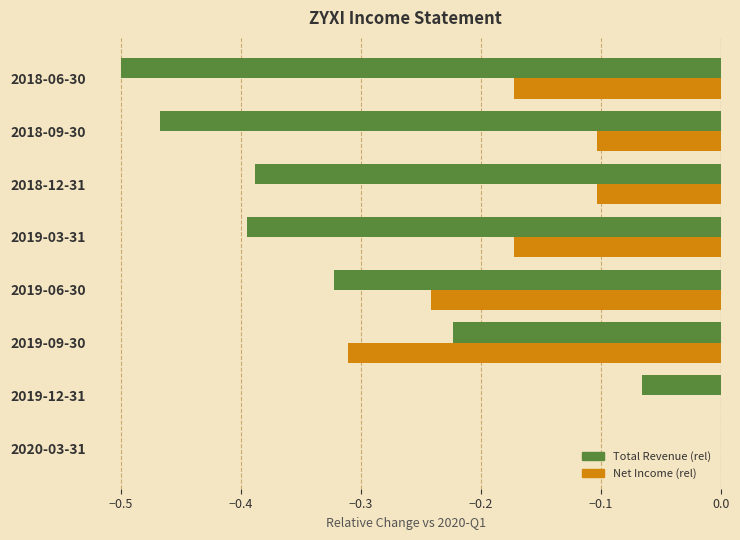

True or false: Total Revenue (rel) has a value of 0.0 at 2020-03-31.

True